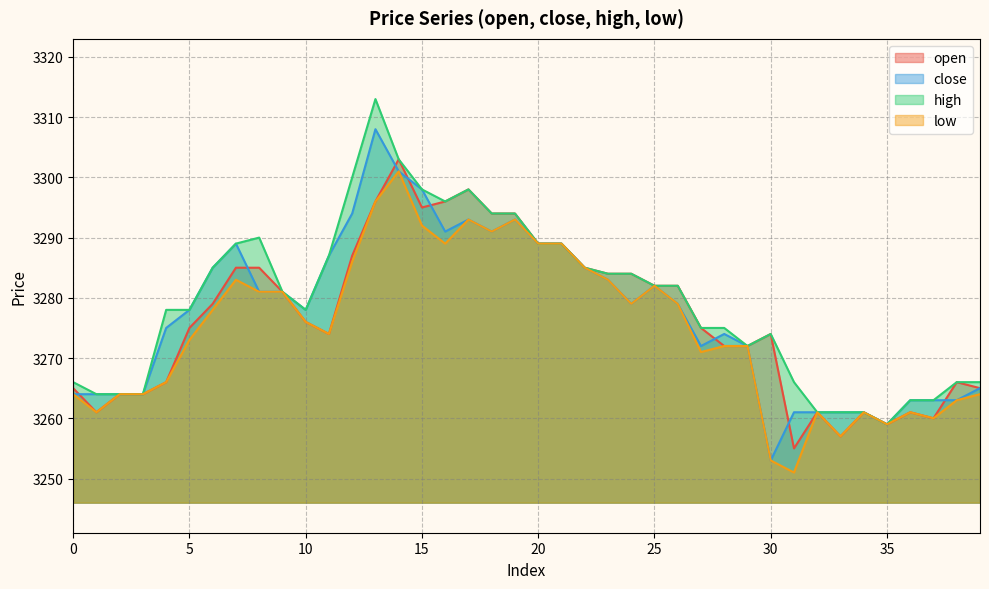

True or false: high and close intersect in this chart.

False